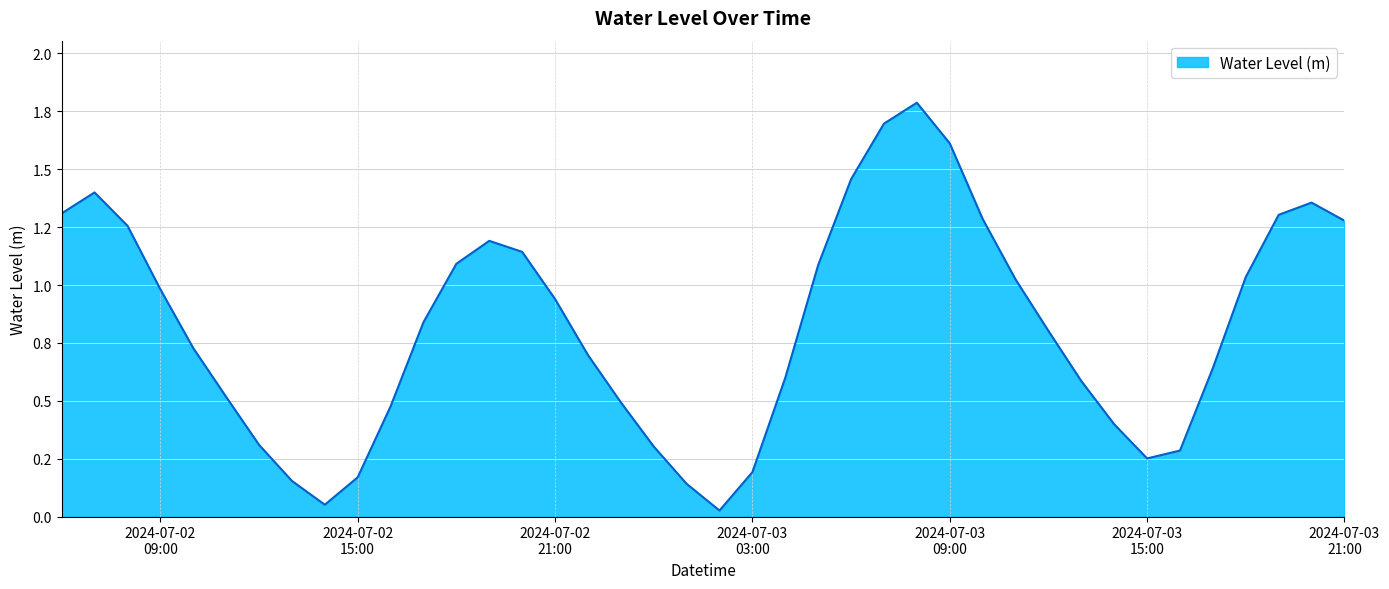

What is the label of the 18th point from the right?

2024-07-03 04:00